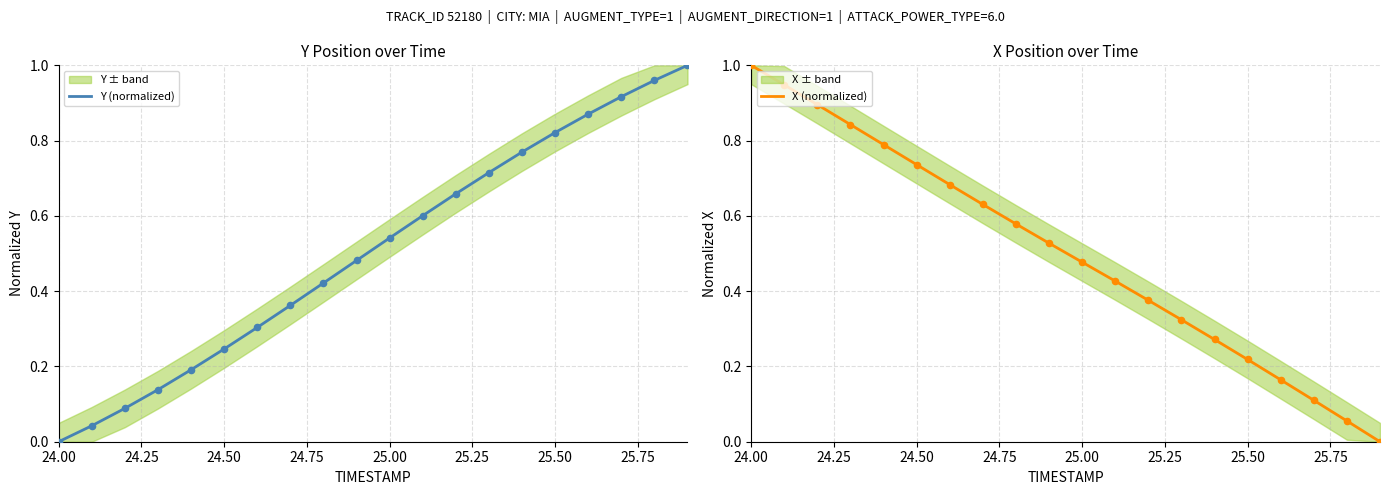

Which series contains the highest Y value?

Y (normalized)